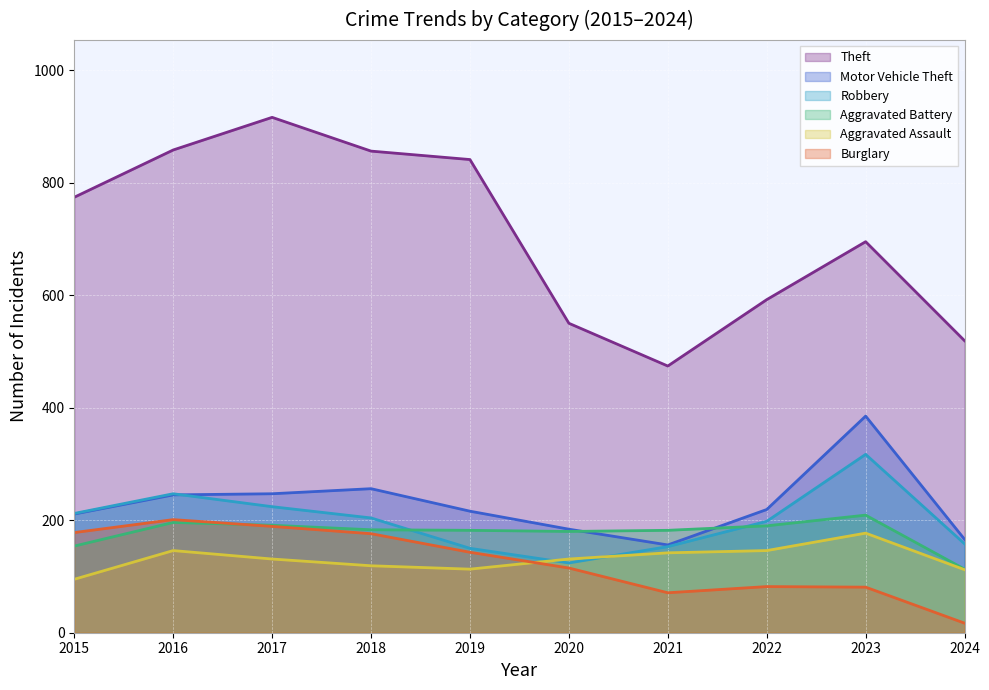

How many values in the Burglary series are below 143?

5